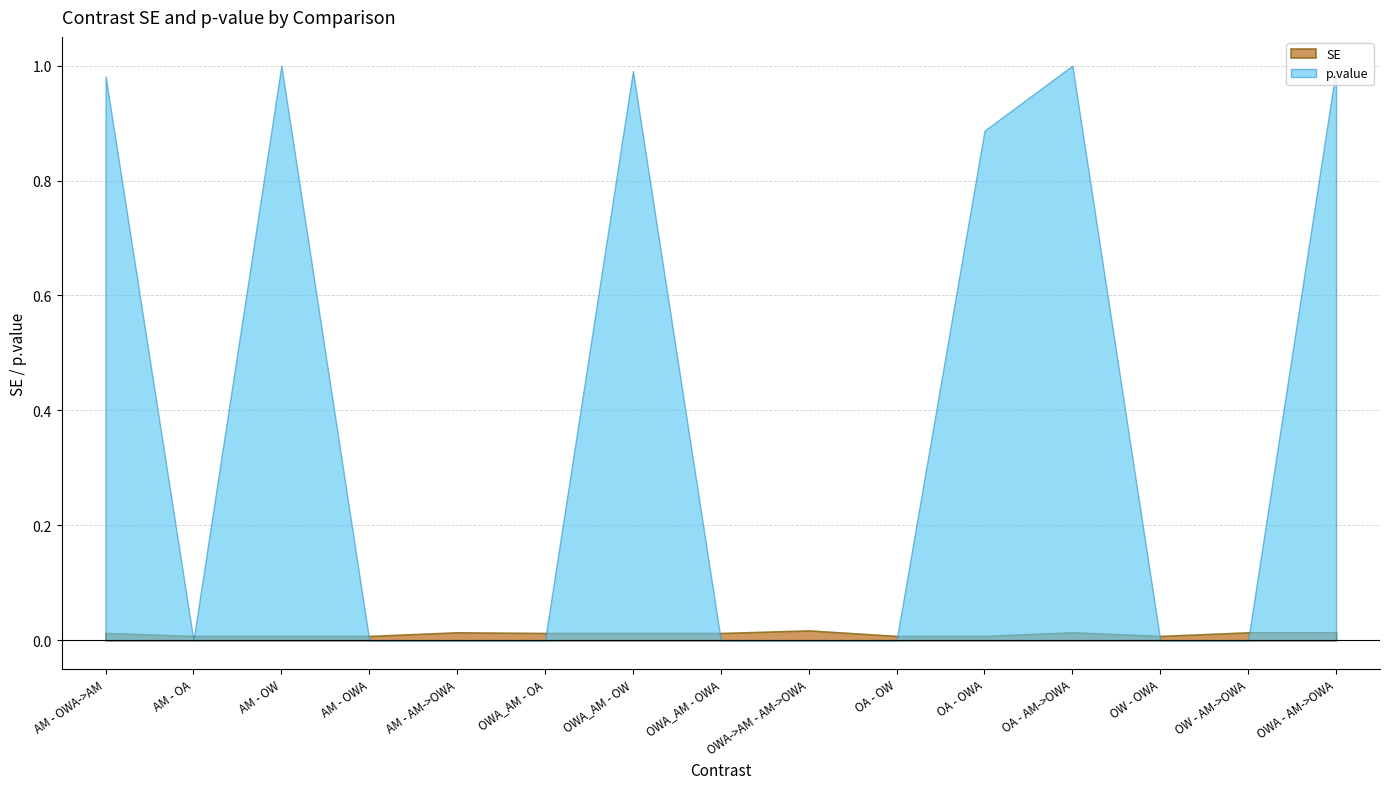

True or false: SE and p.value cross at least once.

True